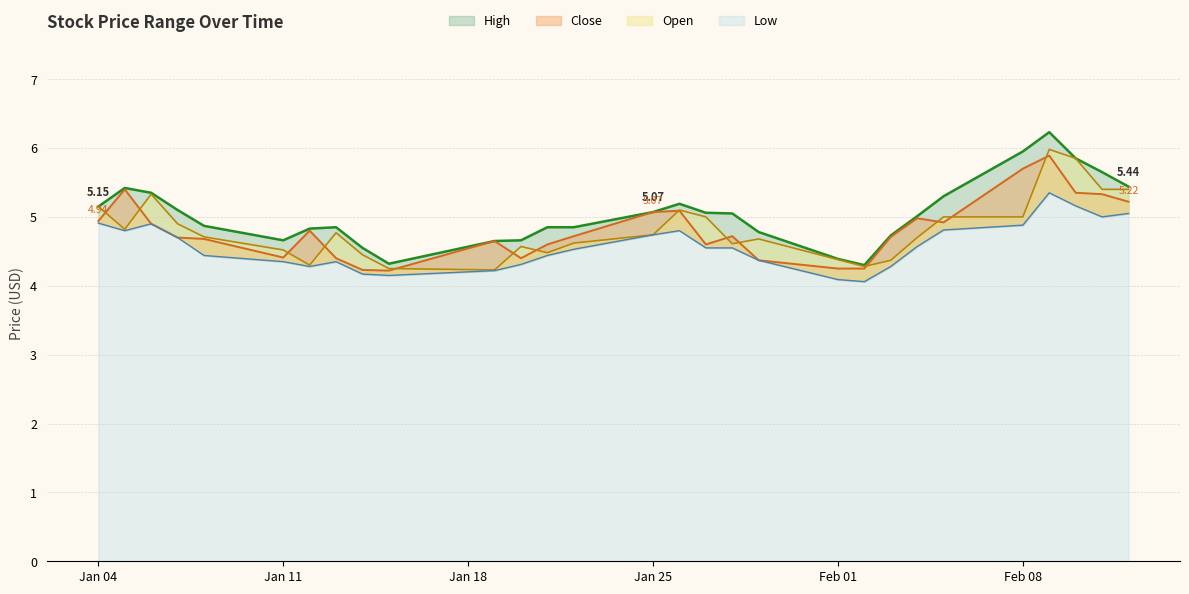

Which has a higher value, 2021-02-11 or 2021-02-12?

2021-02-11